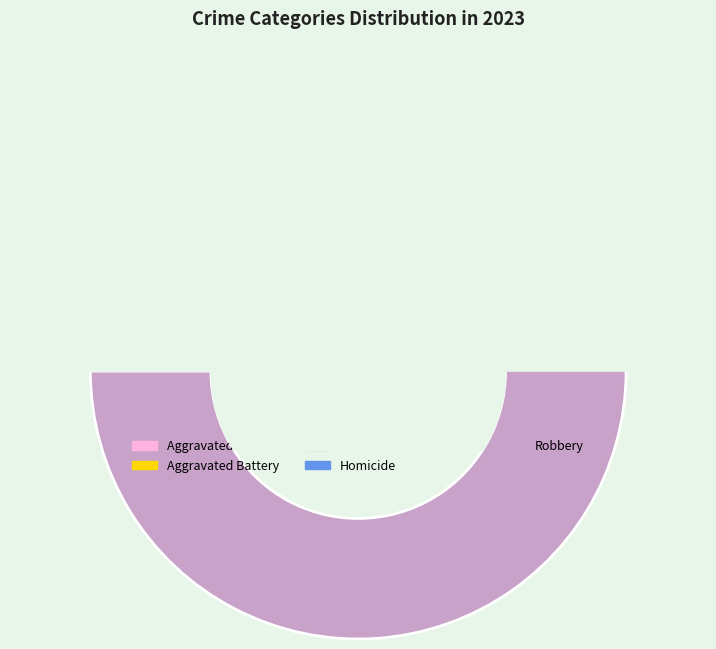

Rank the categories by value from highest to lowest.

Robbery, Aggravated Battery, Aggravated Assault, Criminal Sexual Assault, Homicide